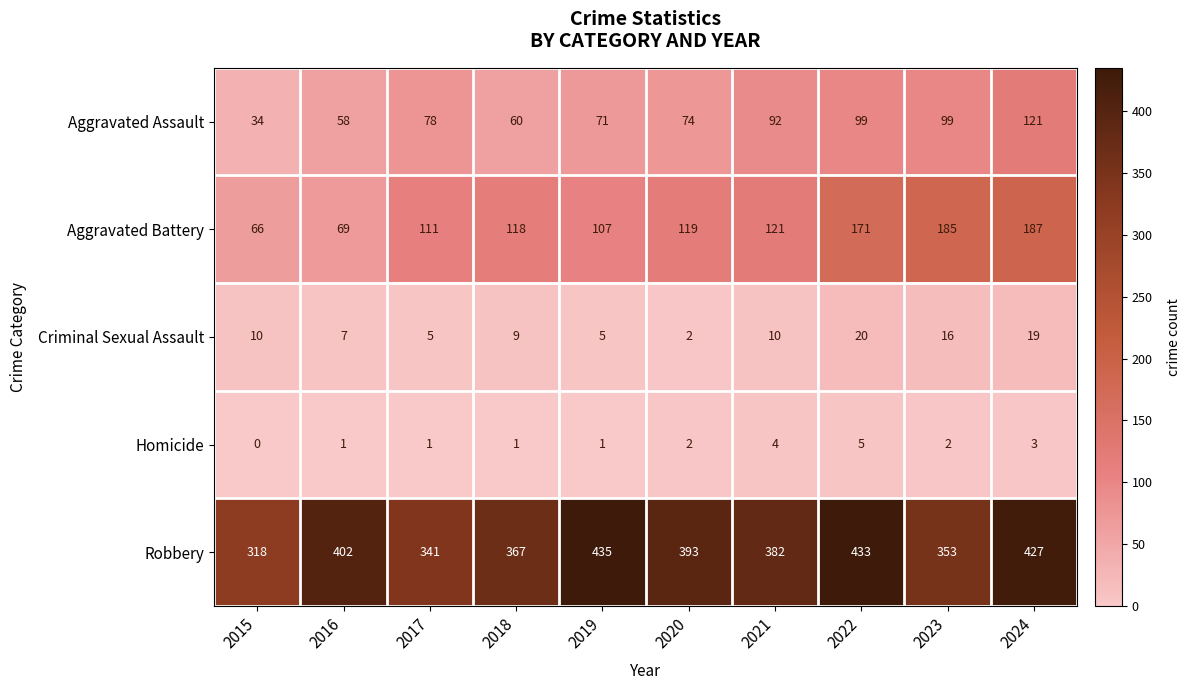

At which label does Robbery first exceed 393?

2016